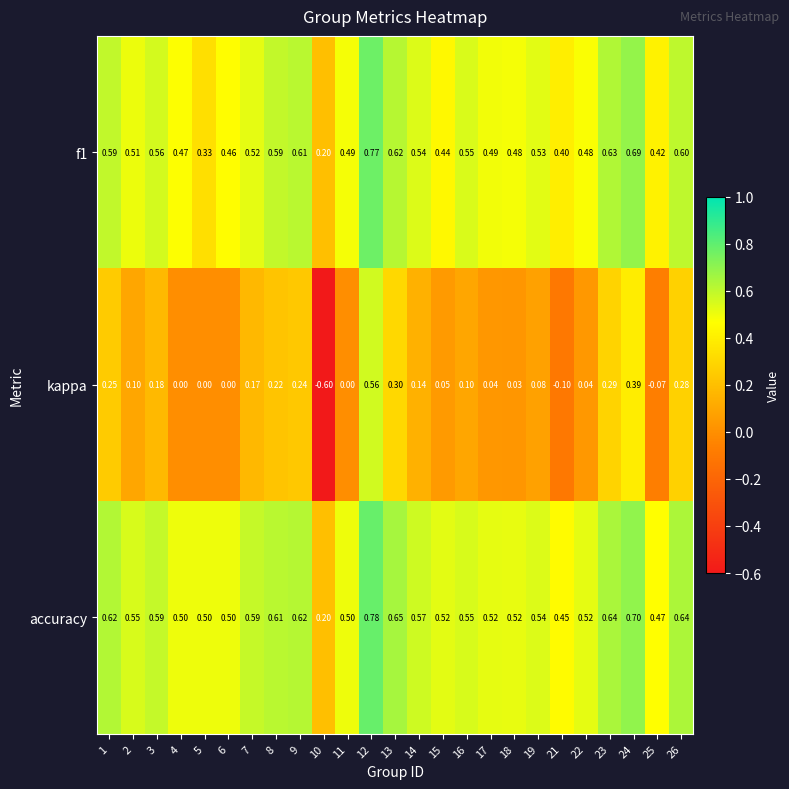

Which series has the widest spread of values?

kappa